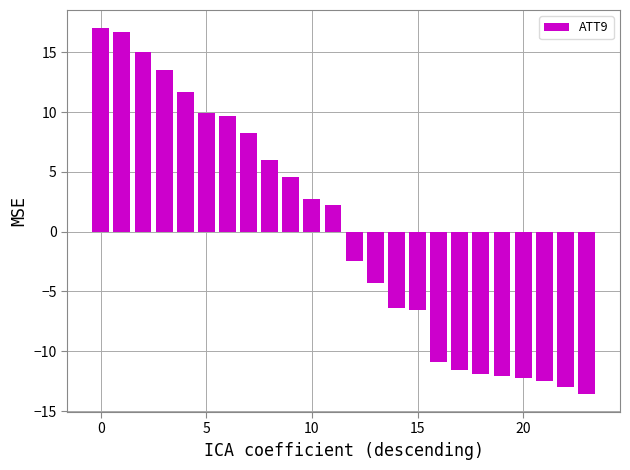

What is the difference between the maximum and minimum values?

30.6